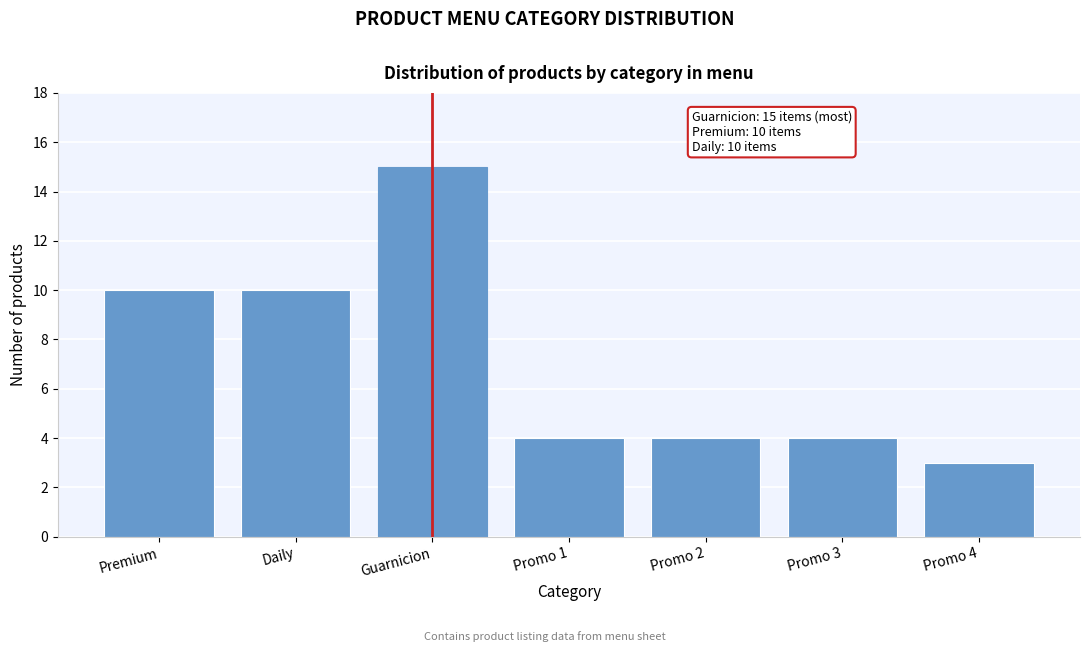

Reading left to right, extract all data points from this chart.

10	10	15	4	4	4	3